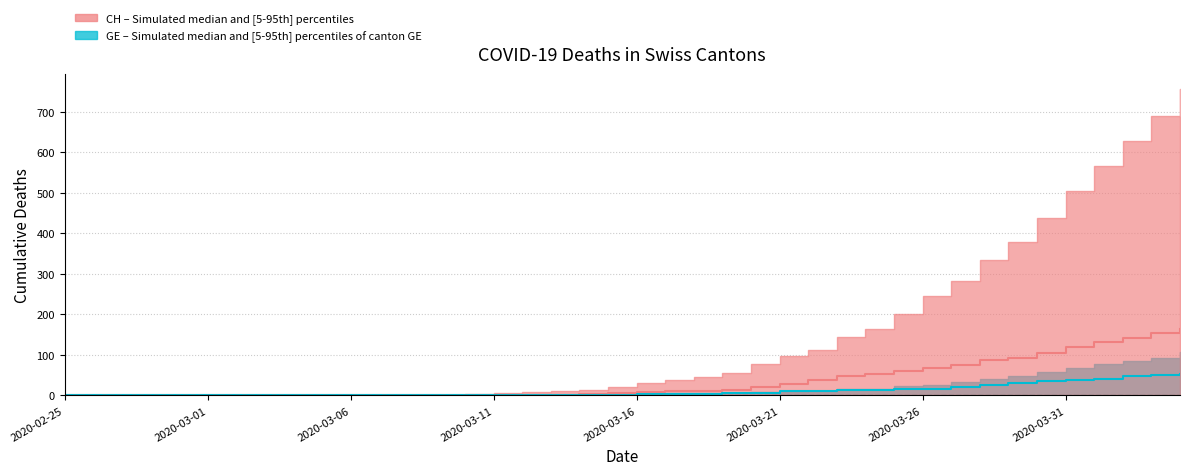

What is the label of the 4th point from the left?

2020-03-11